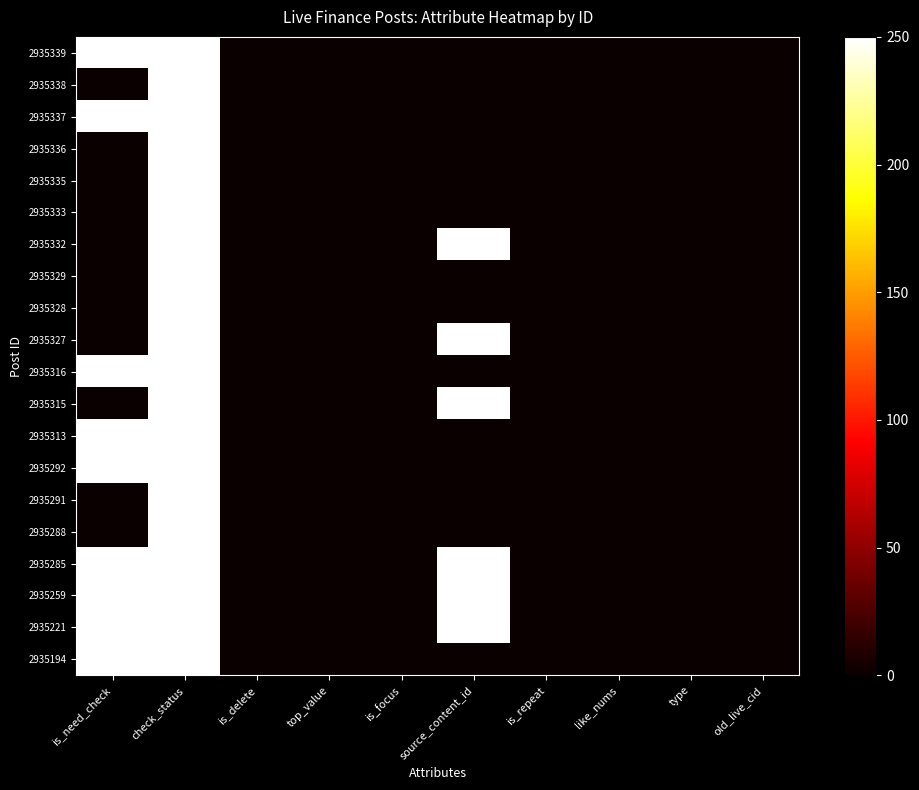

Reading left to right, what are all the values shown in this chart?

2935339: is_need_check=250	check_status=250	is_delete=0	top_value=0	is_focus=0	source_content_id=0	is_repeat=0	like_nums=0	type=0	old_live_cid=0
2935338: is_need_check=0	check_status=250	is_delete=0	top_value=0	is_focus=0	source_content_id=0	is_repeat=0	like_nums=0	type=0	old_live_cid=0
2935337: is_need_check=250	check_status=250	is_delete=0	top_value=0	is_focus=0	source_content_id=0	is_repeat=0	like_nums=0	type=0	old_live_cid=0
2935336: is_need_check=0	check_status=250	is_delete=0	top_value=0	is_focus=0	source_content_id=0	is_repeat=0	like_nums=0	type=0	old_live_cid=0
2935335: is_need_check=0	check_status=250	is_delete=0	top_value=0	is_focus=0	source_content_id=0	is_repeat=0	like_nums=0	type=0	old_live_cid=0
2935333: is_need_check=0	check_status=250	is_delete=0	top_value=0	is_focus=0	source_content_id=0	is_repeat=0	like_nums=0	type=0	old_live_cid=0
2935332: is_need_check=0	check_status=250	is_delete=0	top_value=0	is_focus=0	source_content_id=250	is_repeat=0	like_nums=0	type=0	old_live_cid=0
2935329: is_need_check=0	check_status=250	is_delete=0	top_value=0	is_focus=0	source_content_id=0	is_repeat=0	like_nums=0	type=0	old_live_cid=0
2935328: is_need_check=0	check_status=250	is_delete=0	top_value=0	is_focus=0	source_content_id=0	is_repeat=0	like_nums=0	type=0	old_live_cid=0
2935327: is_need_check=0	check_status=250	is_delete=0	top_value=0	is_focus=0	source_content_id=250	is_repeat=0	like_nums=0	type=0	old_live_cid=0
2935316: is_need_check=250	check_status=250	is_delete=0	top_value=0	is_focus=0	source_content_id=0	is_repeat=0	like_nums=0	type=0	old_live_cid=0
2935315: is_need_check=0	check_status=250	is_delete=0	top_value=0	is_focus=0	source_content_id=250	is_repeat=0	like_nums=0	type=0	old_live_cid=0
2935313: is_need_check=250	check_status=250	is_delete=0	top_value=0	is_focus=0	source_content_id=0	is_repeat=0	like_nums=0	type=0	old_live_cid=0
2935292: is_need_check=250	check_status=250	is_delete=0	top_value=0	is_focus=0	source_content_id=0	is_repeat=0	like_nums=0	type=0	old_live_cid=0
2935291: is_need_check=0	check_status=250	is_delete=0	top_value=0	is_focus=0	source_content_id=0	is_repeat=0	like_nums=0	type=0	old_live_cid=0
2935288: is_need_check=0	check_status=250	is_delete=0	top_value=0	is_focus=0	source_content_id=0	is_repeat=0	like_nums=0	type=0	old_live_cid=0
2935285: is_need_check=250	check_status=250	is_delete=0	top_value=0	is_focus=0	source_content_id=250	is_repeat=0	like_nums=0	type=0	old_live_cid=0
2935259: is_need_check=250	check_status=250	is_delete=0	top_value=0	is_focus=0	source_content_id=250	is_repeat=0	like_nums=0	type=0	old_live_cid=0
2935221: is_need_check=250	check_status=250	is_delete=0	top_value=0	is_focus=0	source_content_id=250	is_repeat=0	like_nums=0	type=0	old_live_cid=0
2935194: is_need_check=250	check_status=250	is_delete=0	top_value=0	is_focus=0	source_content_id=0	is_repeat=0	like_nums=0	type=0	old_live_cid=0